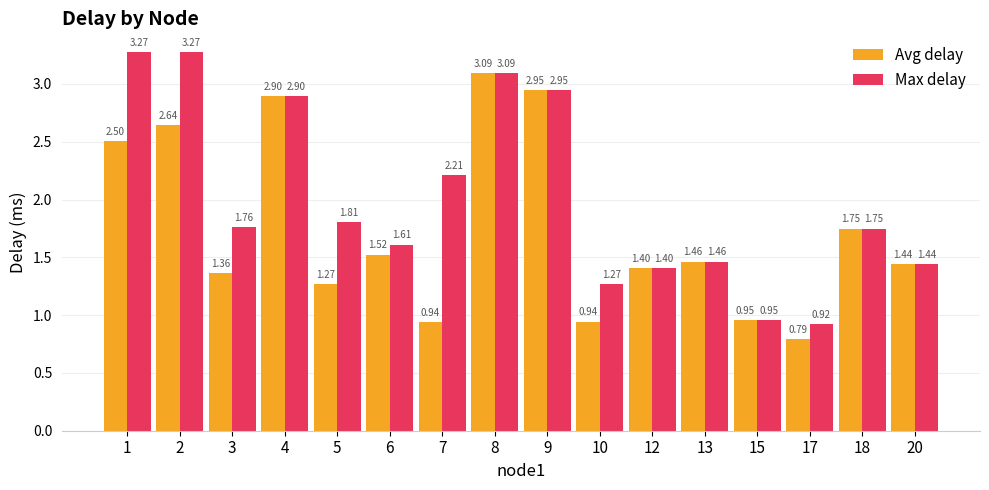

Rank the series at 6 from highest to lowest value.

Max delay, Avg delay